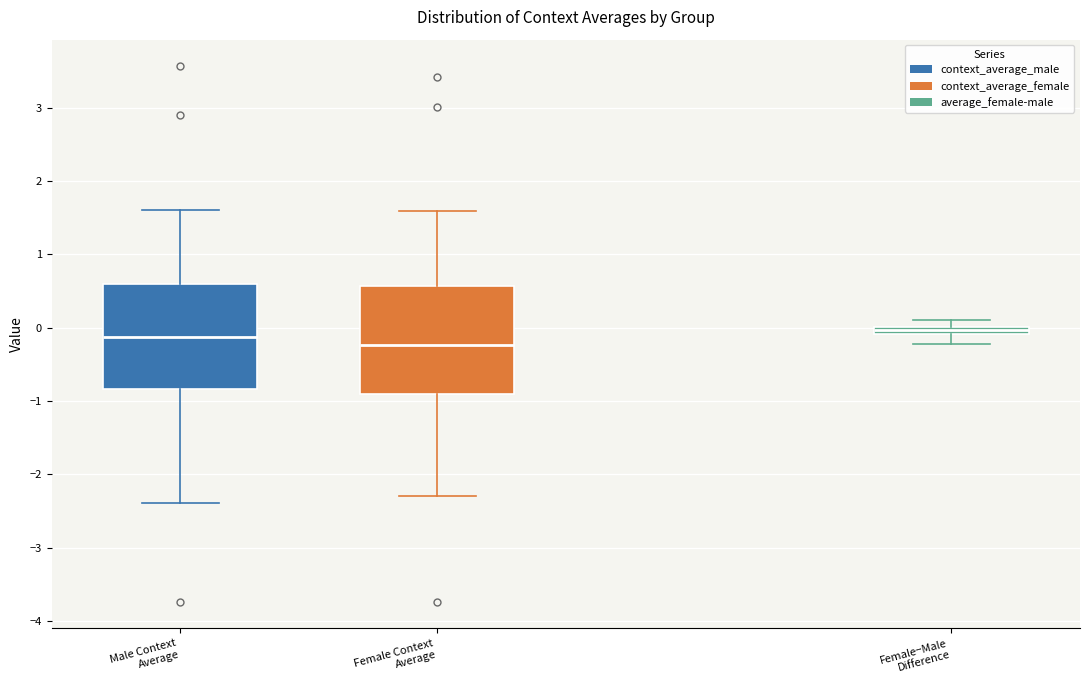

Where does the median line of the box for Male Context Average sit on the y-axis? The values are not printed on the chart, so give them approximately, as read against the axis.

-0.1